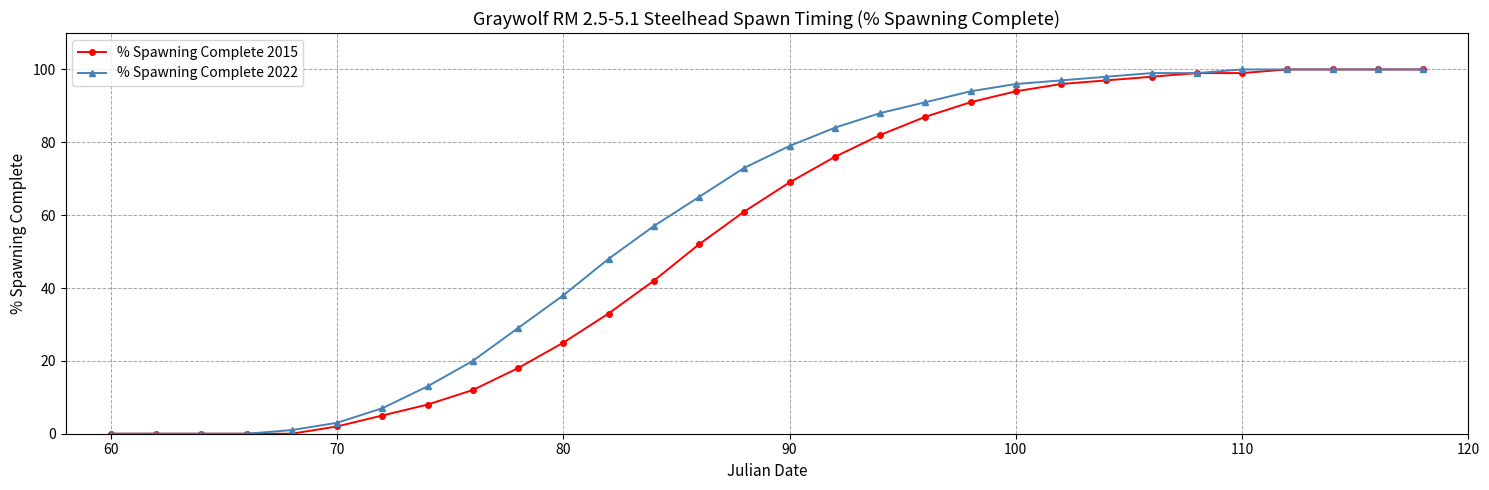

Which series has the largest total across all categories?

% Spawning Complete 2022